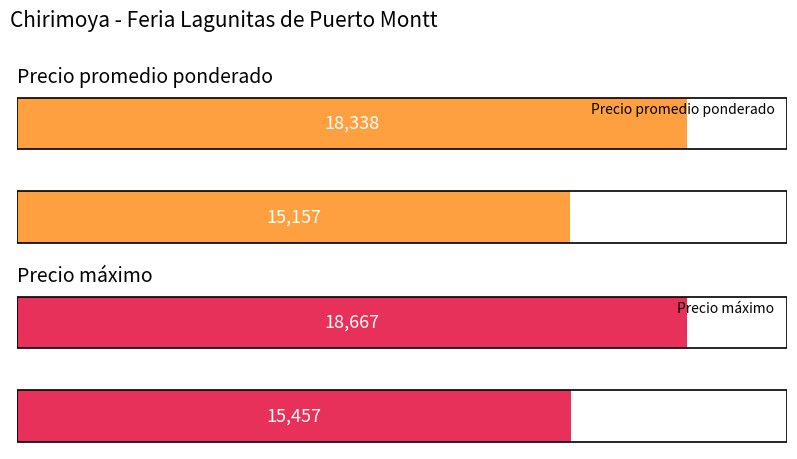

List the series in order of their peak value, lowest first.

Precio promedio ponderado, Precio máximo